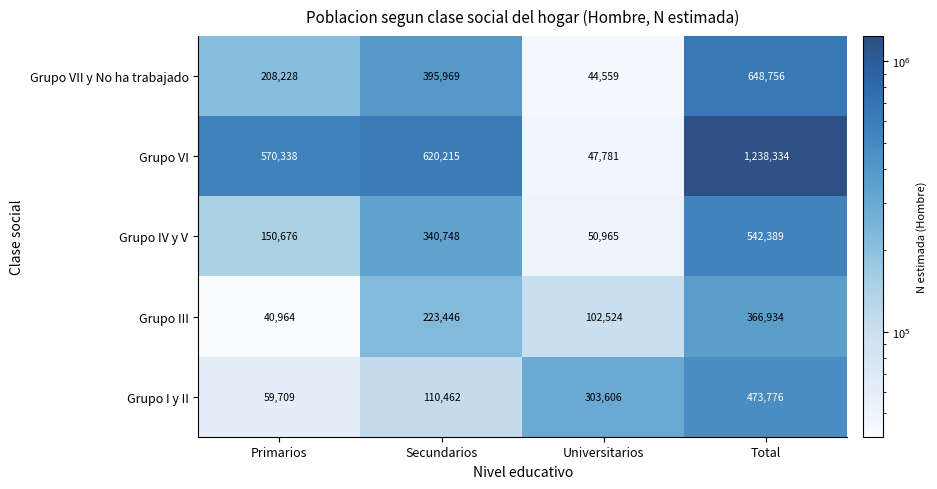

What value does the Grupo VII y No ha trabajado series have at Universitarios?

44559